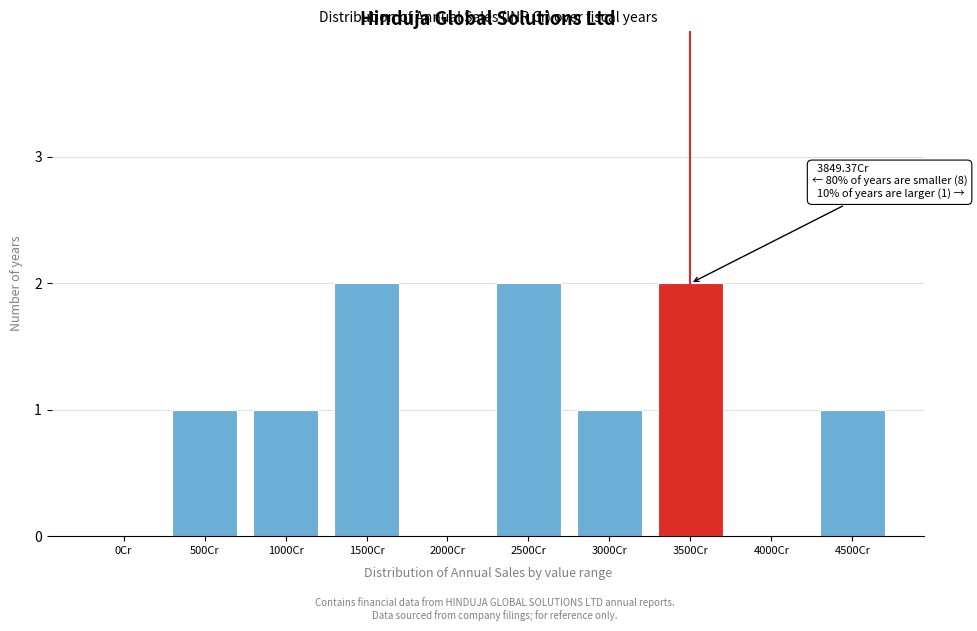

Reading right to left, extract all data points from this chart.

4500Cr=1	4000Cr=0	3500Cr=2	3000Cr=1	2500Cr=2	2000Cr=0	1500Cr=2	1000Cr=1	500Cr=1	0Cr=0